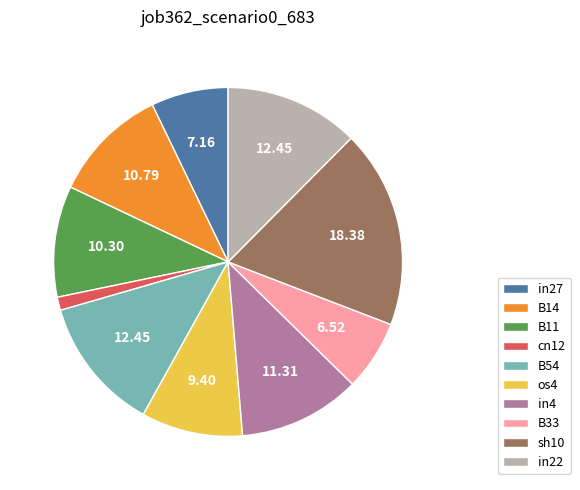

Is there any slice that represents more than half of the pie?

No